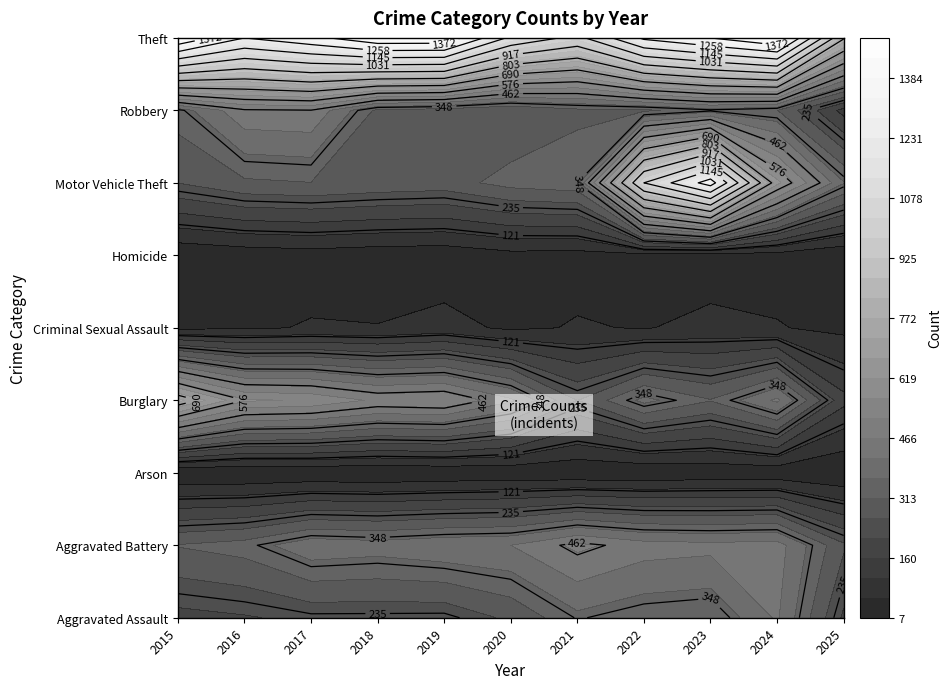

How many data points in Aggravated Assault are above 225?

5